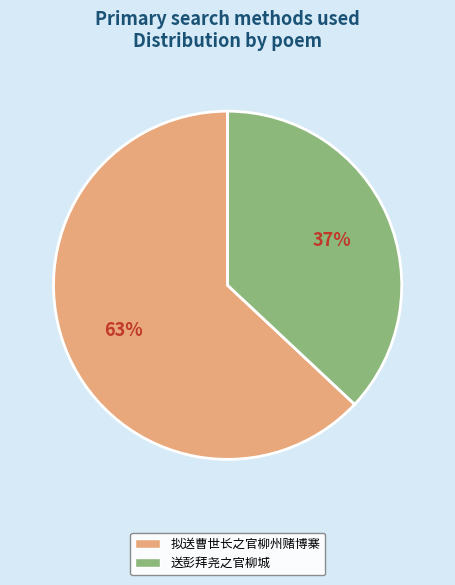

Rank the categories by value from lowest to highest.

送彭拜尧之官柳城, 拟送曹世长之官柳州赌博寨